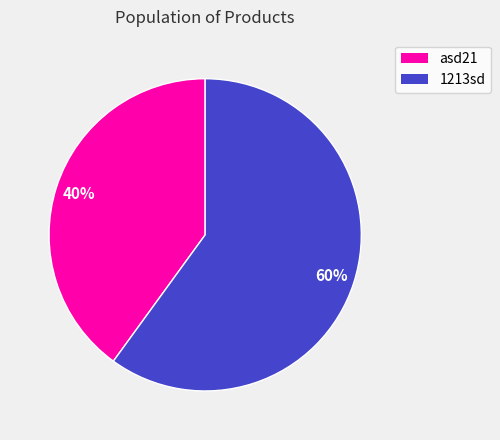

Is there any slice that represents more than half of the pie?

Yes